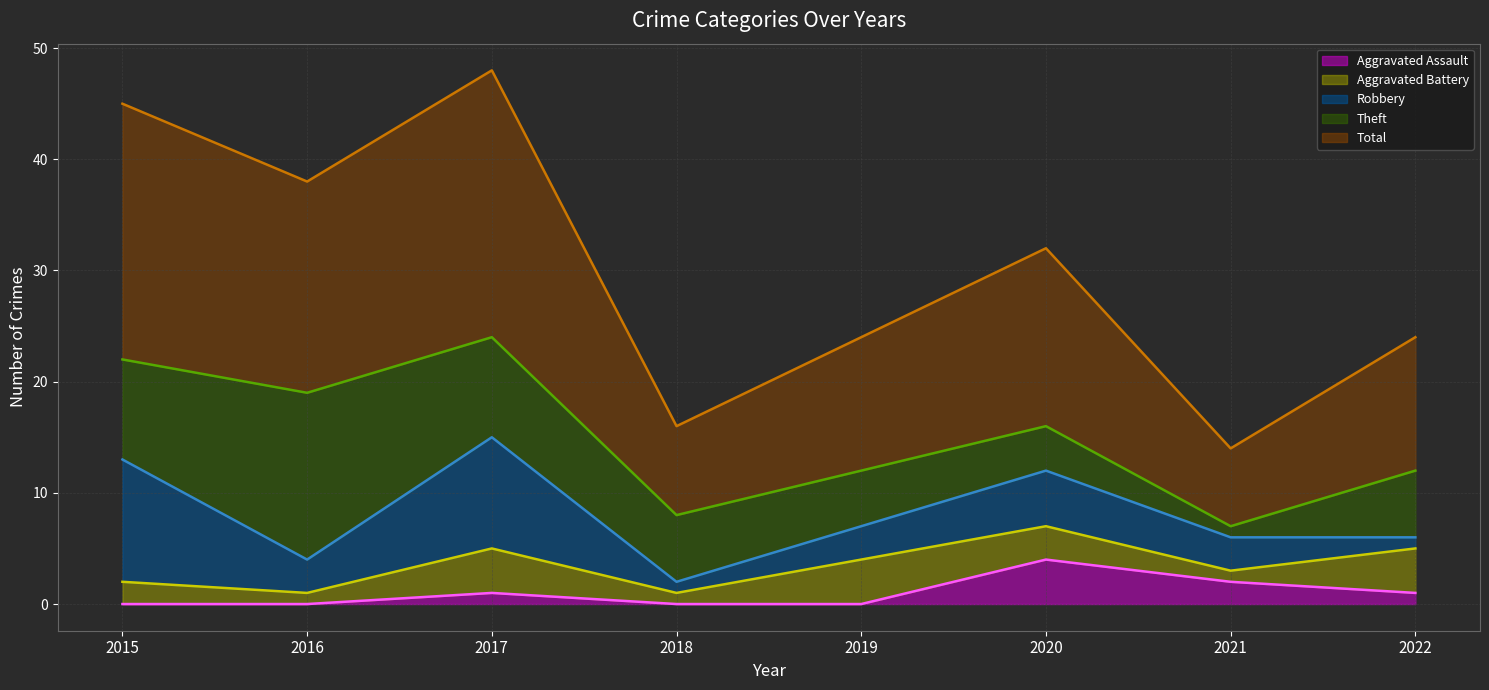

Rank the series at 2021 from lowest to highest value.

Aggravated Assault (line), Aggravated Battery (line), Robbery (line), Theft (line), Total (line)